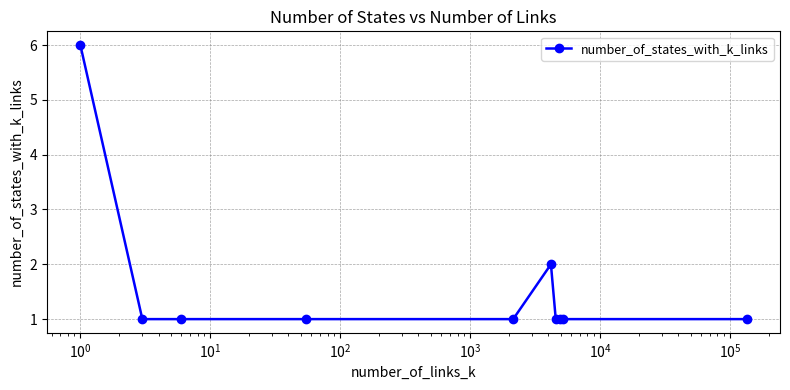

What is the maximum value shown in the chart?

6